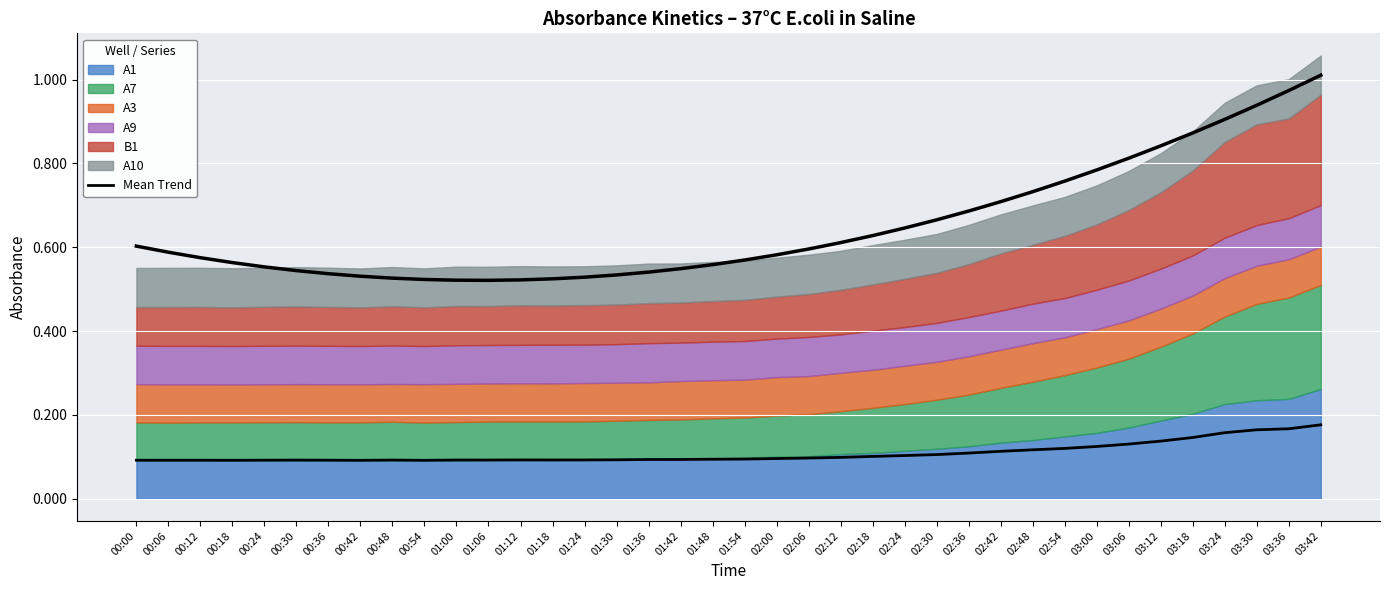

At which label is the value closest to 0?

00:42